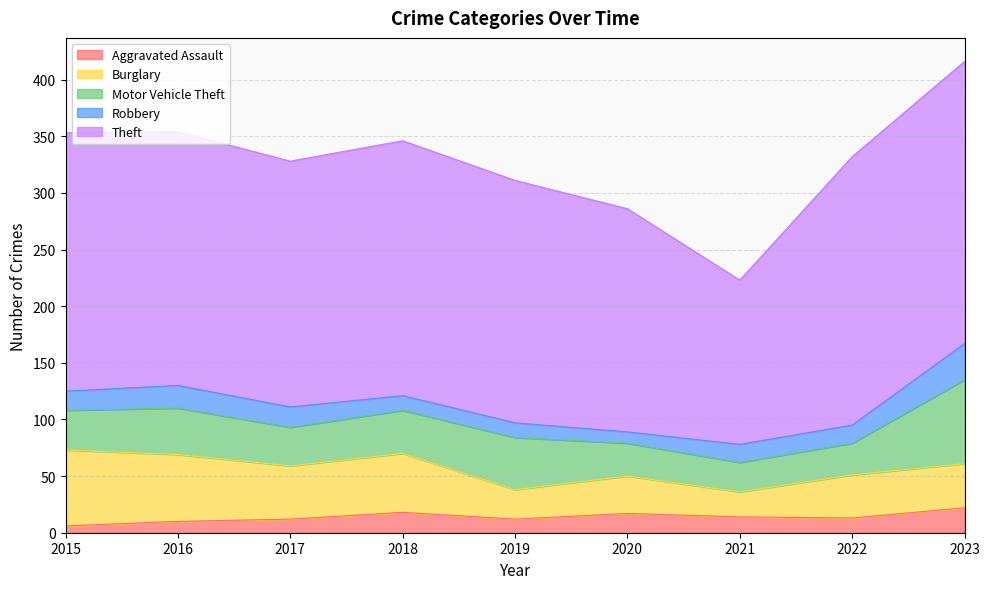

What is the difference between the maximum and minimum values in the Robbery series?

22